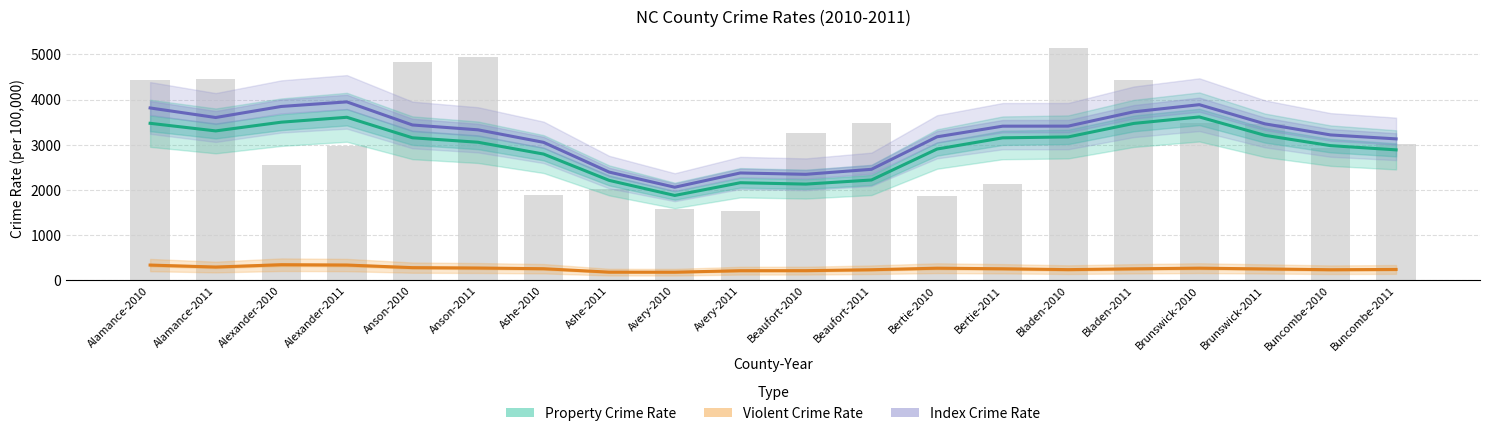

Where is Violent Crime Rate nearest to the value 264?

Ashe-2010